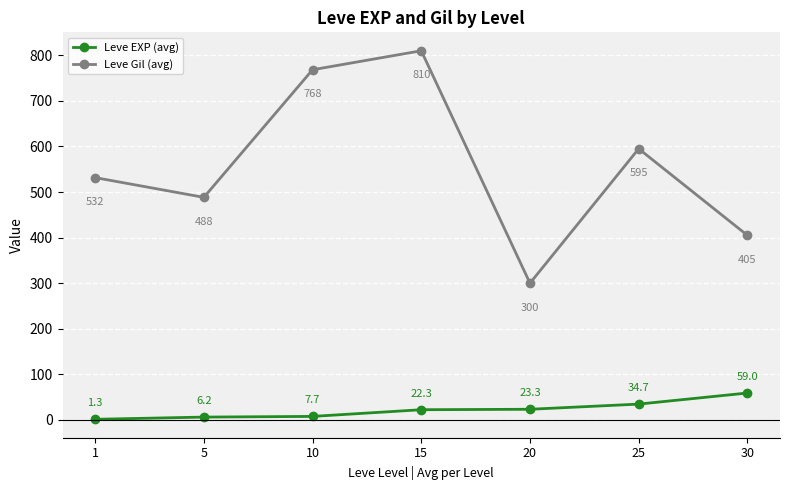

How many data points does each series have?

7